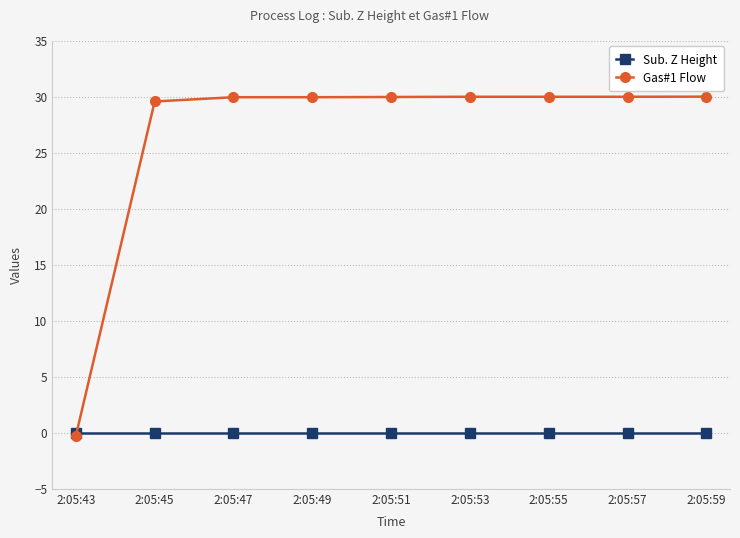

Which series has the widest spread of values?

Gas#1 Flow